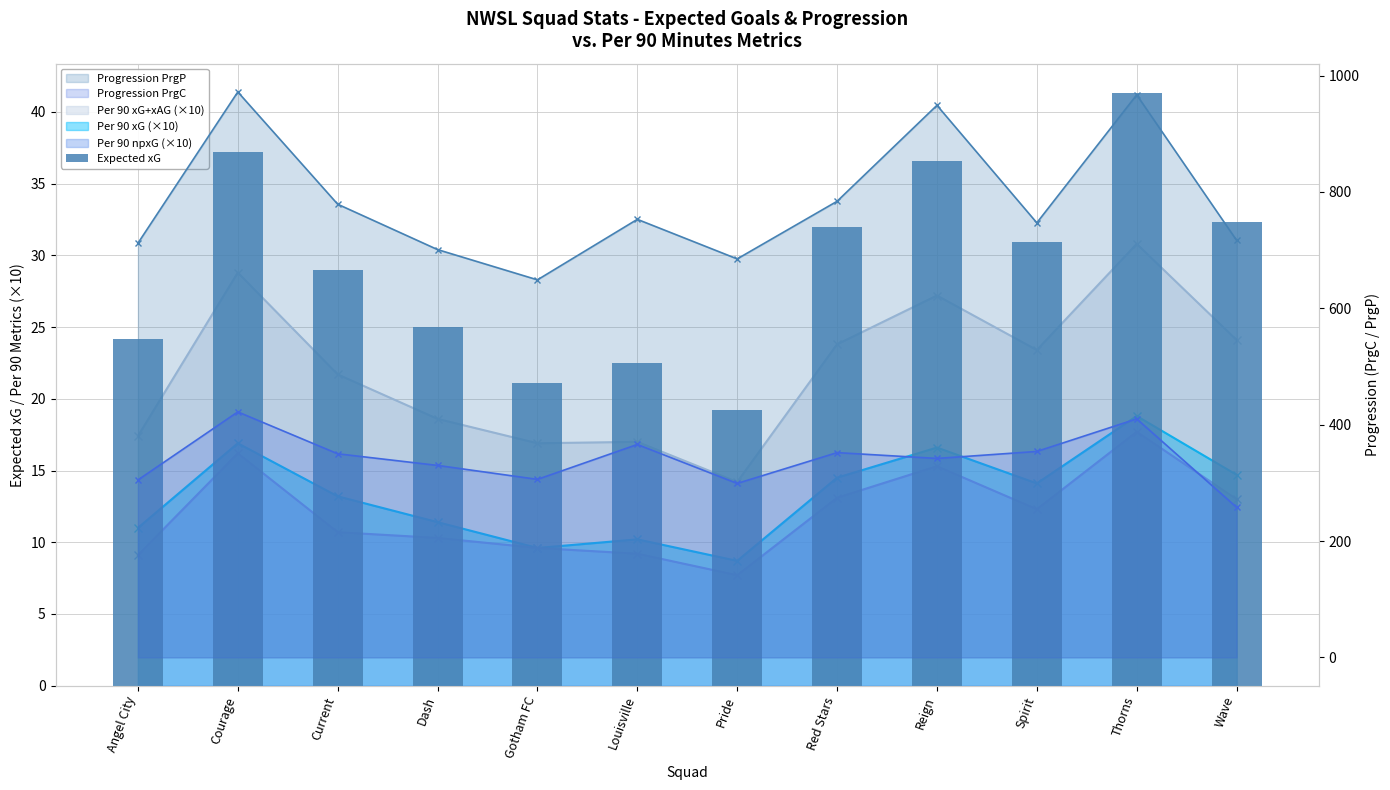

True or false: the data shows 25.0 at Dash.

True